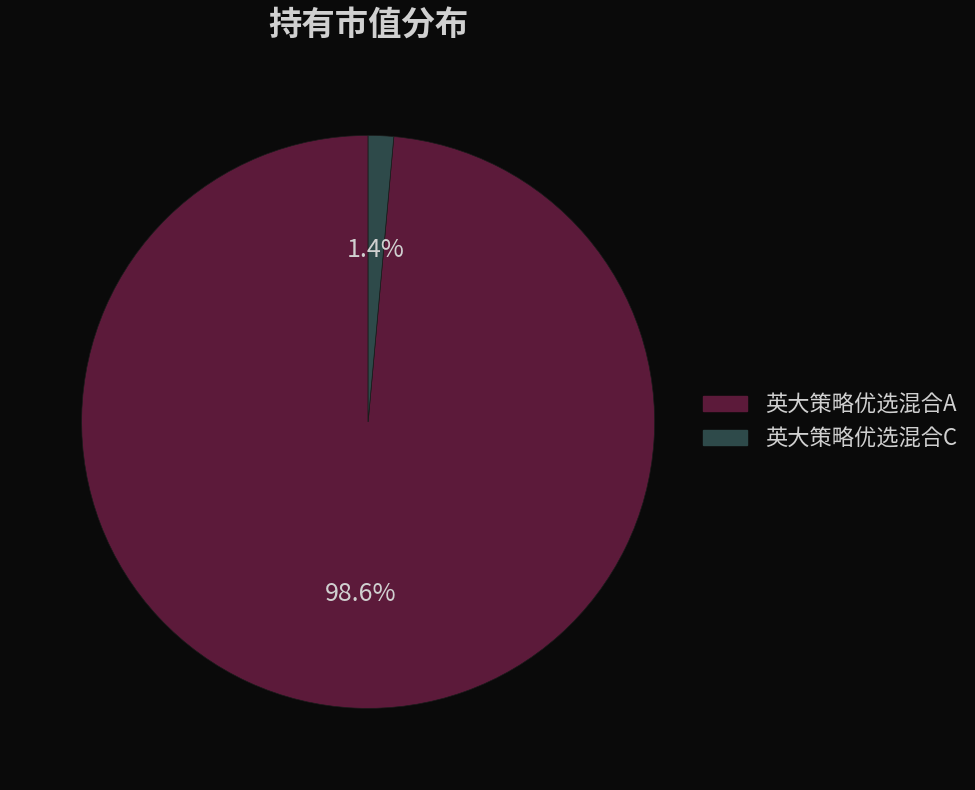

Count the number of slices in the pie.

2